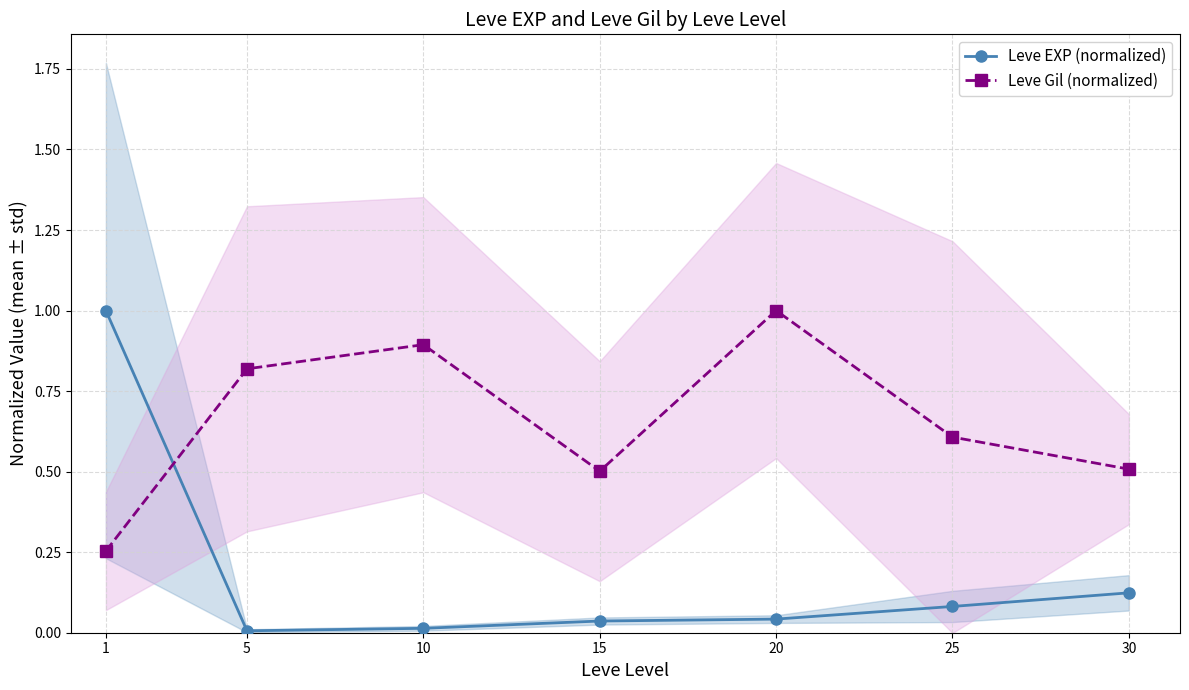

Where is the first local minimum for Leve Gil (normalized)?

15